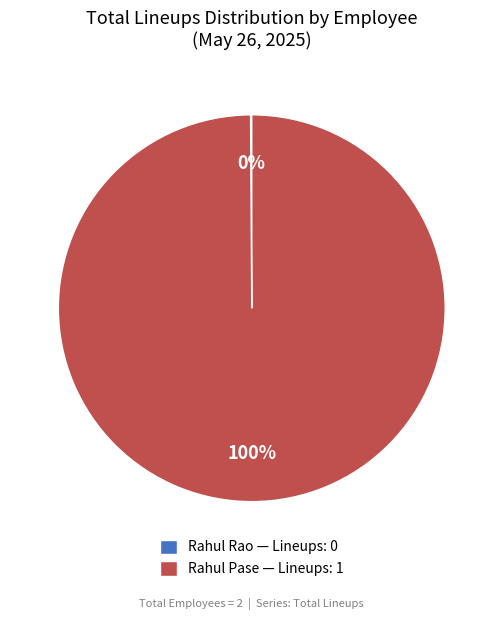

True or false: Rahul Pase — Lineups: 1 accounts for 100% of the total.

True